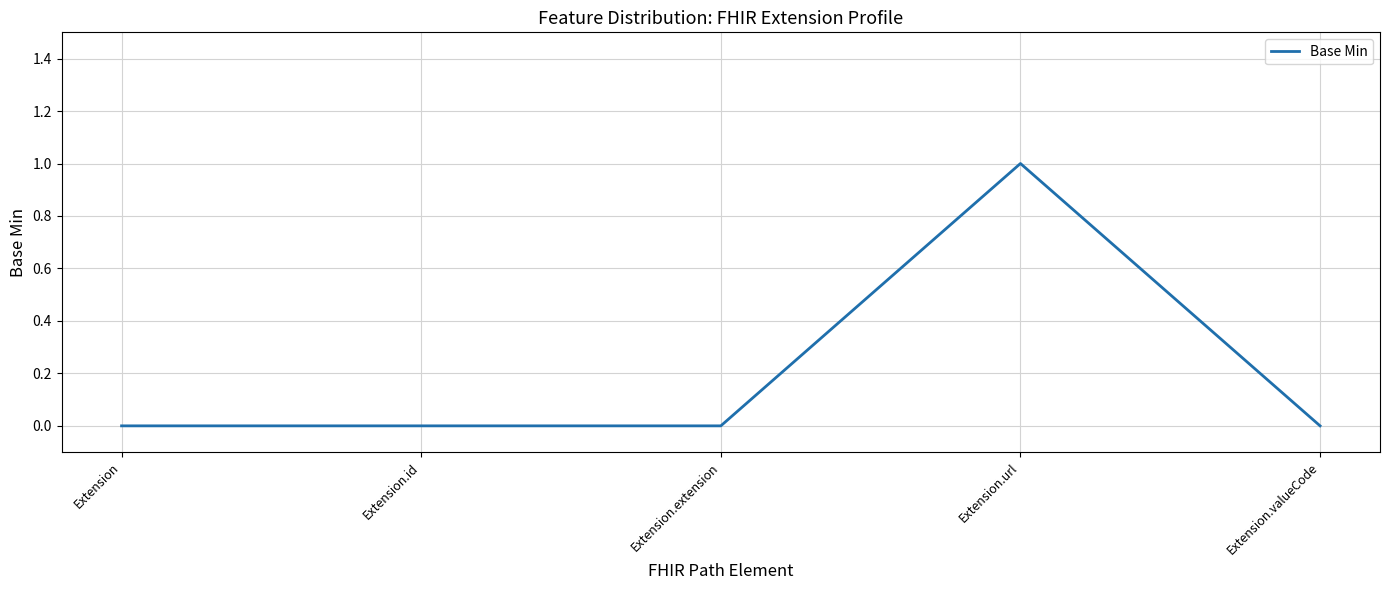

The chart shows a value of 2 at Extension.url. True or false?

False